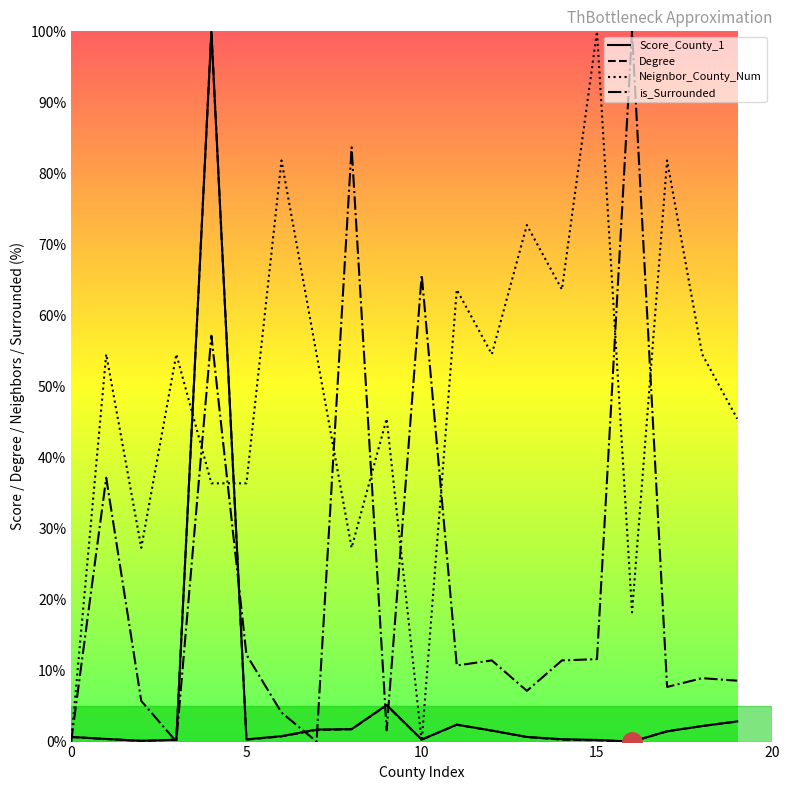

How many intersections are there between is_Surrounded and Score_County_1?

7